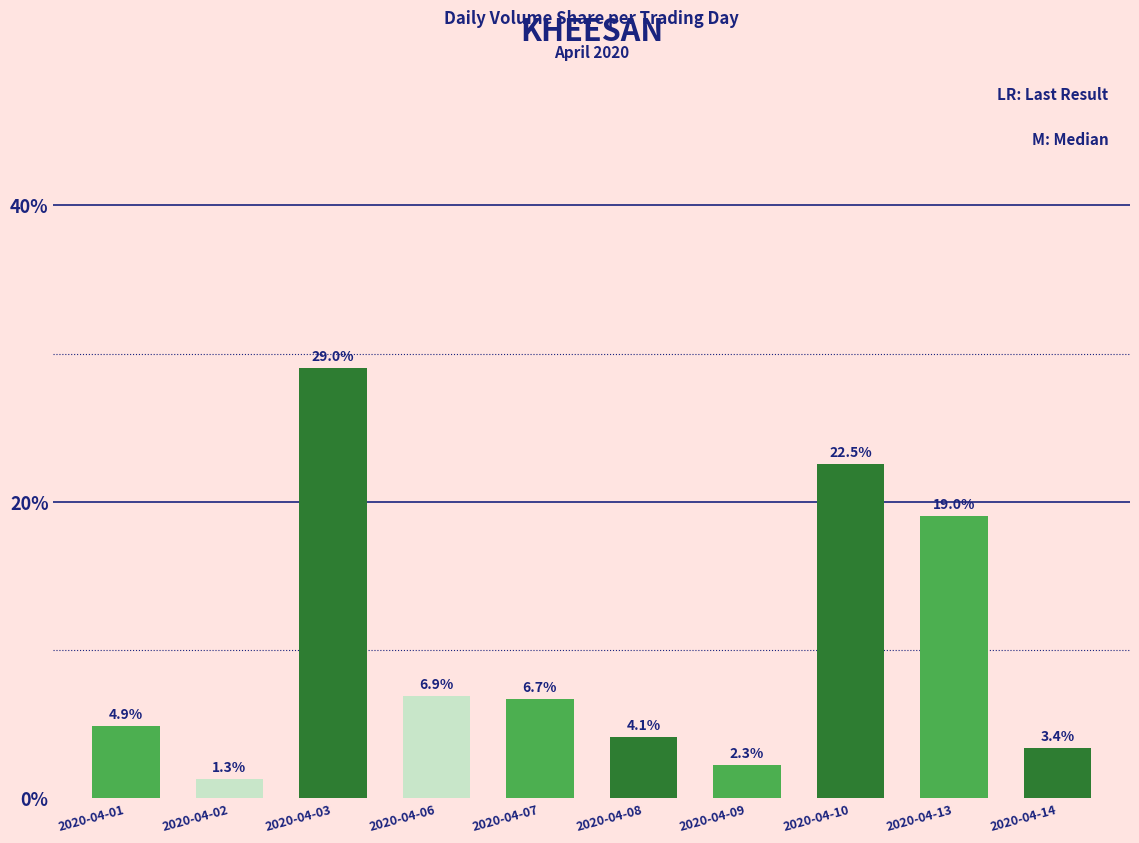

The value at 2020-04-02 is 1.3. True or false?

True